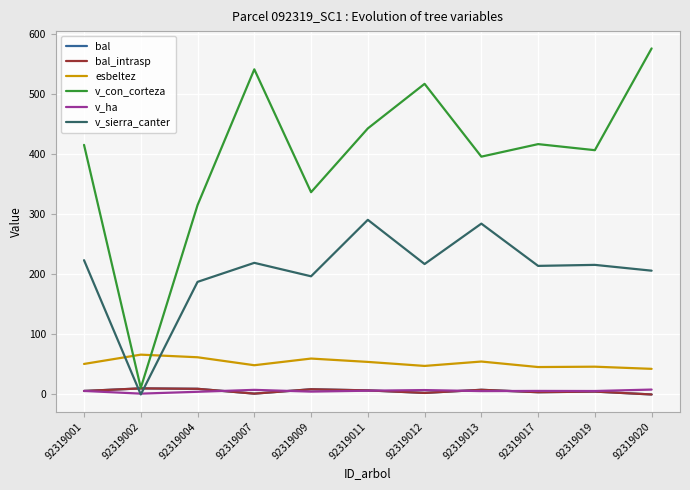

What is the difference between the highest and lowest values at 92319002?

66.2